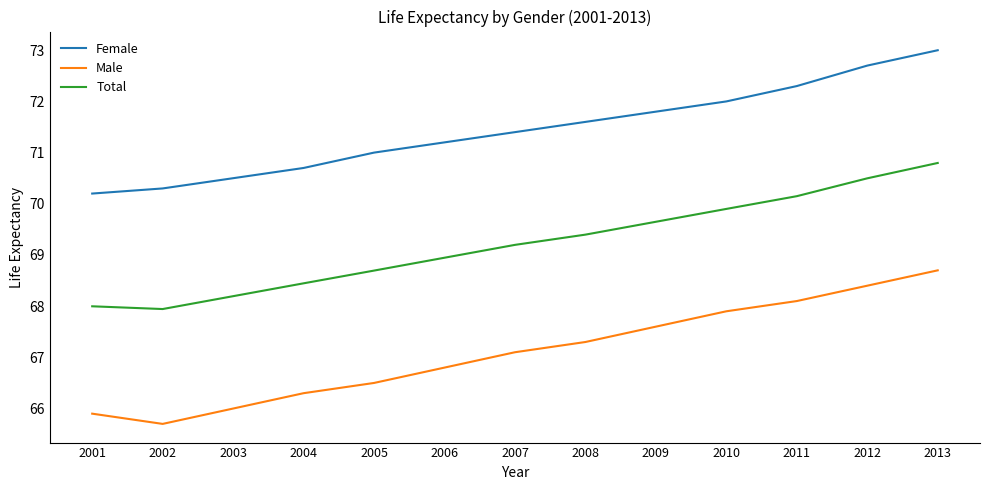

List the series in order of their overall mean, highest first.

Female, Total, Male